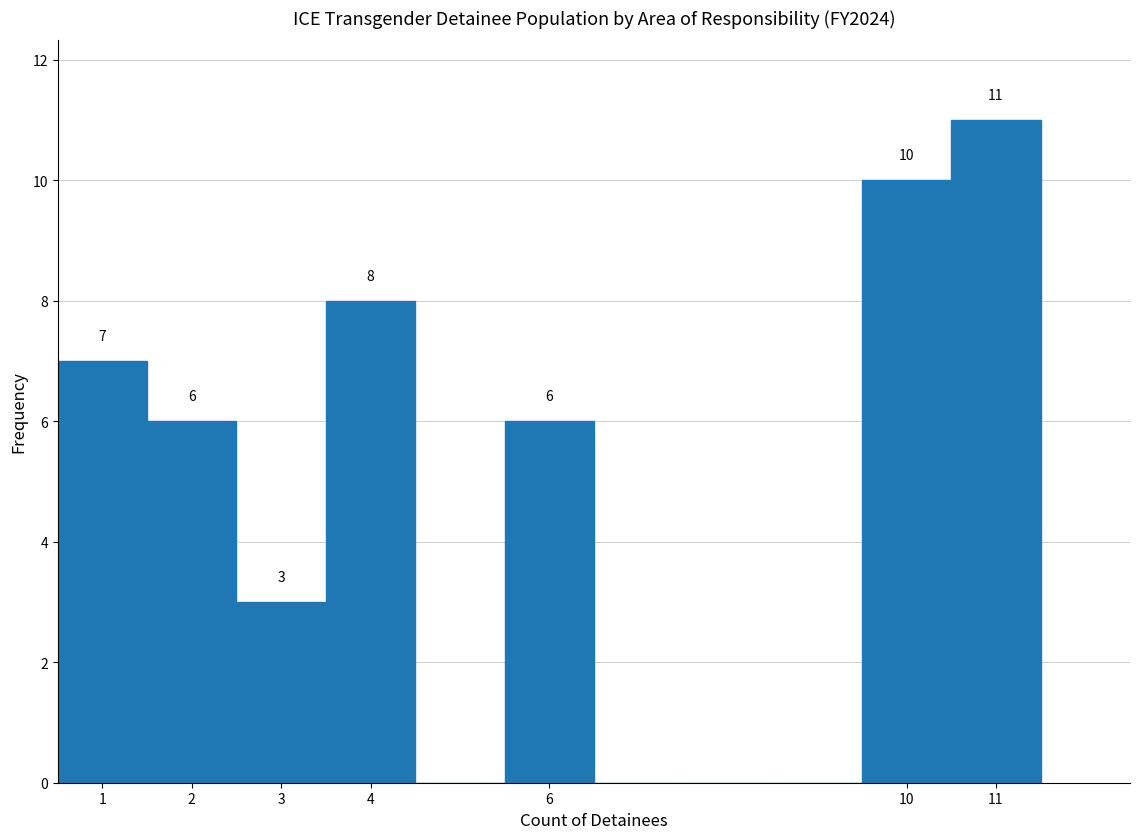

Over which range of the x-axis is the bar tallest?

10.5 to 11.5